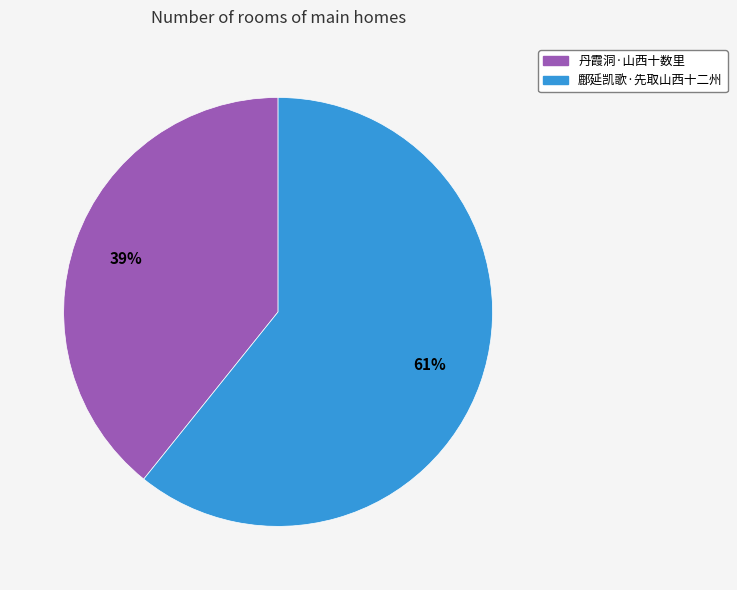

To the nearest percent, what is the combined percentage of 丹霞洞·山西十数里 and 鄜延凯歌·先取山西十二州?

100%